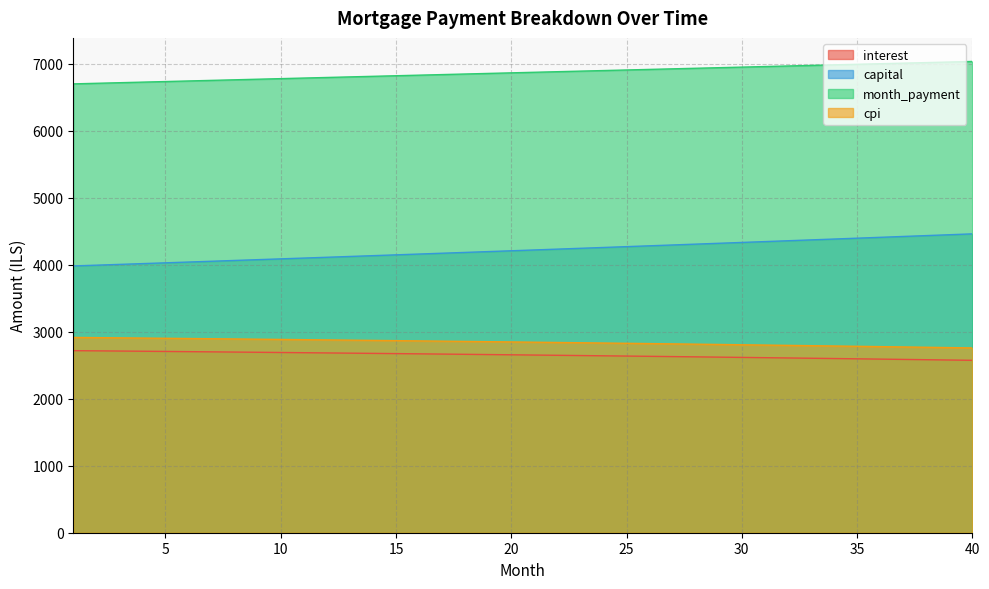

True or false: capital and cpi intersect in this chart.

False